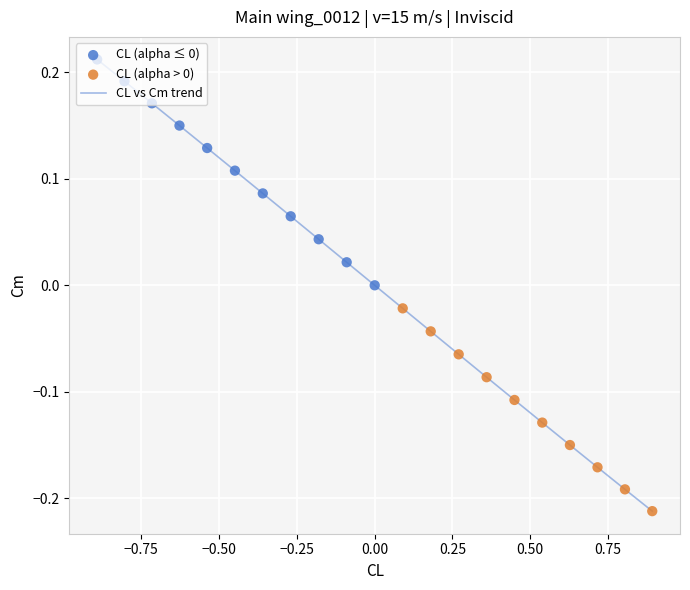

Is this an area chart (filled region under the line)?

No